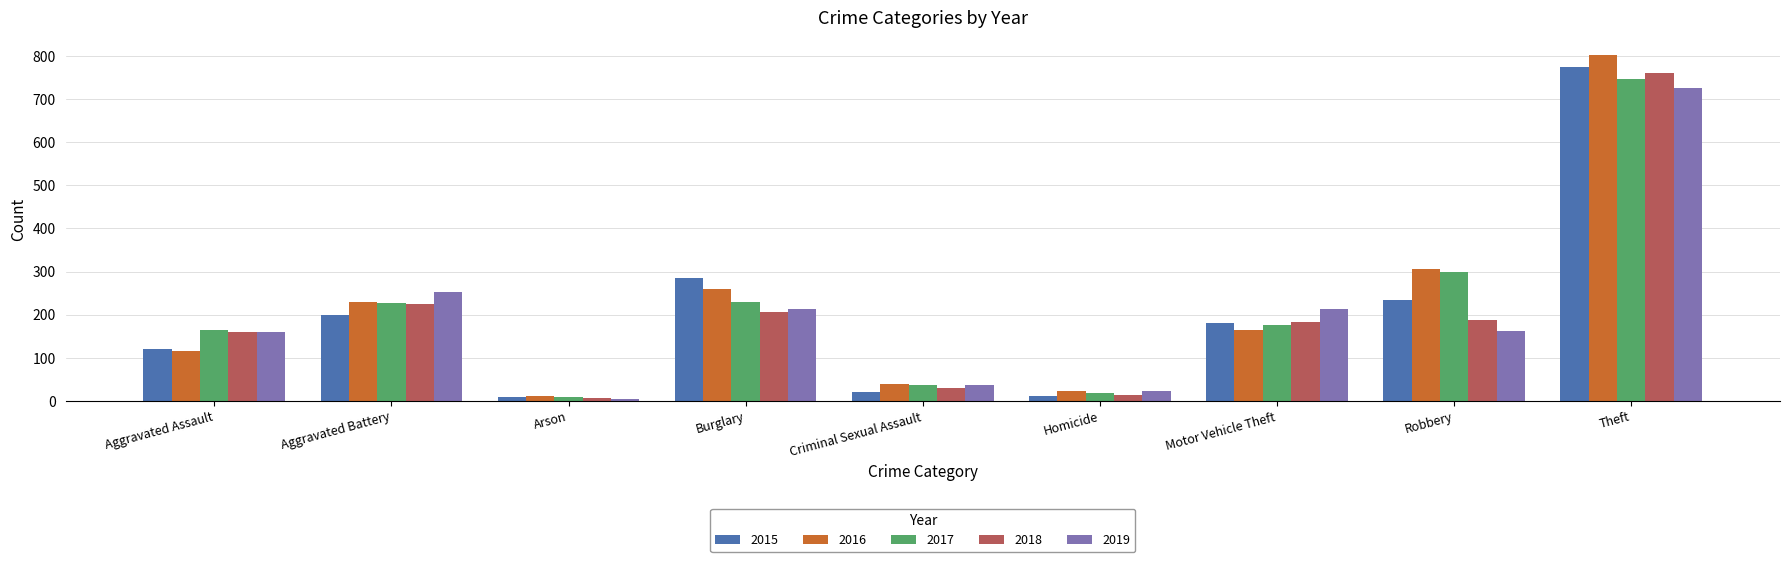

Is the value of 2018 at Motor Vehicle Theft greater than the value of 2019 at Burglary?

No